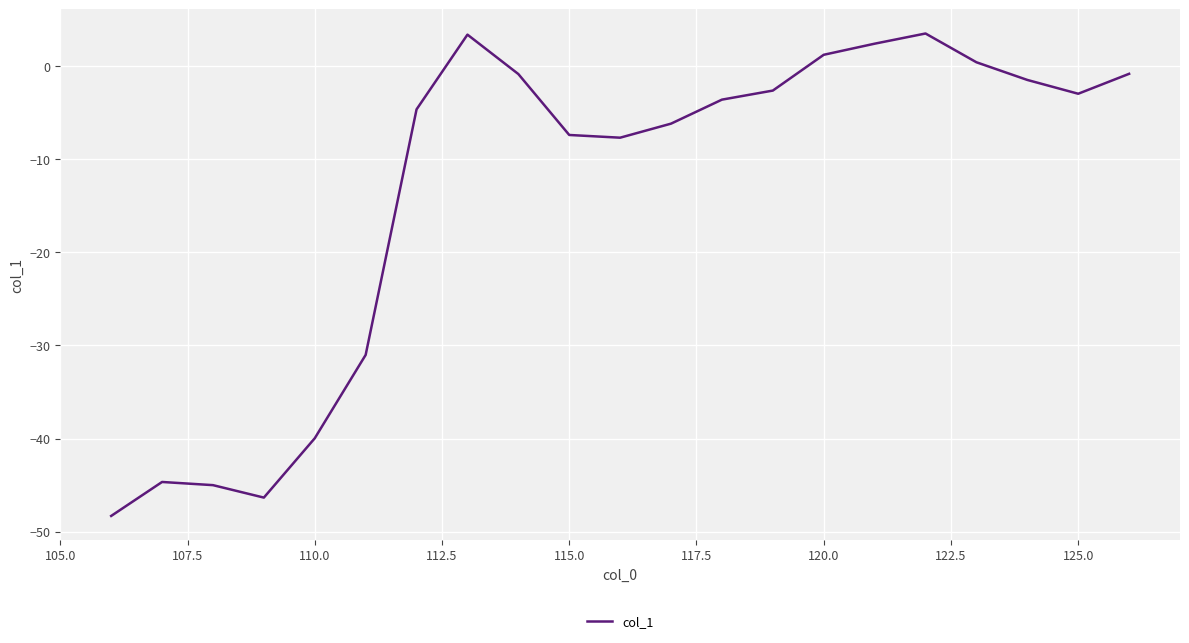

What is the greatest value displayed?

3.5